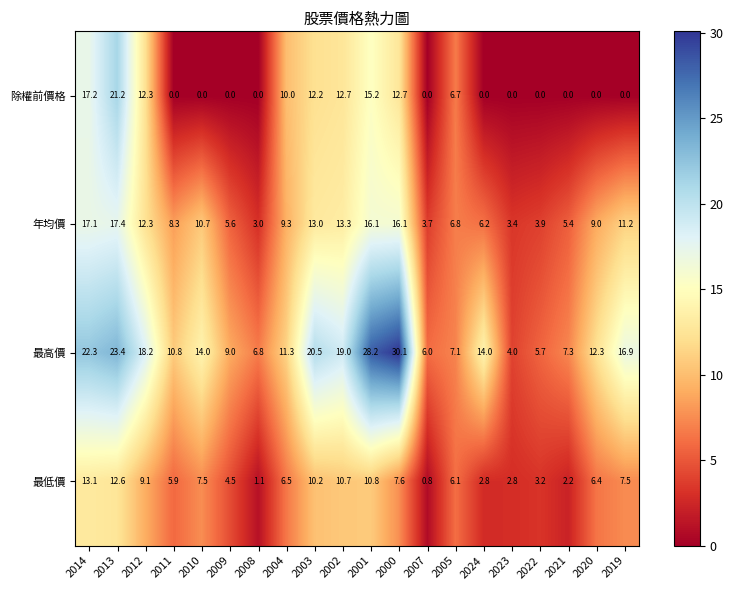

Which series has the widest spread of values?

最高價